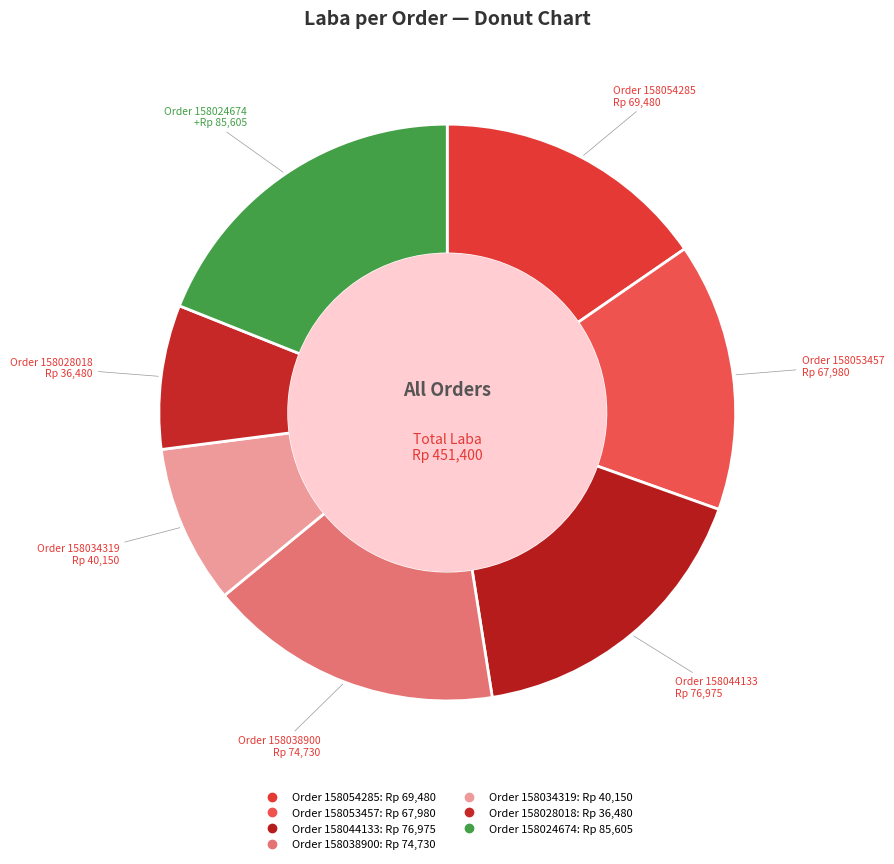

Which slice is the largest?

158024674